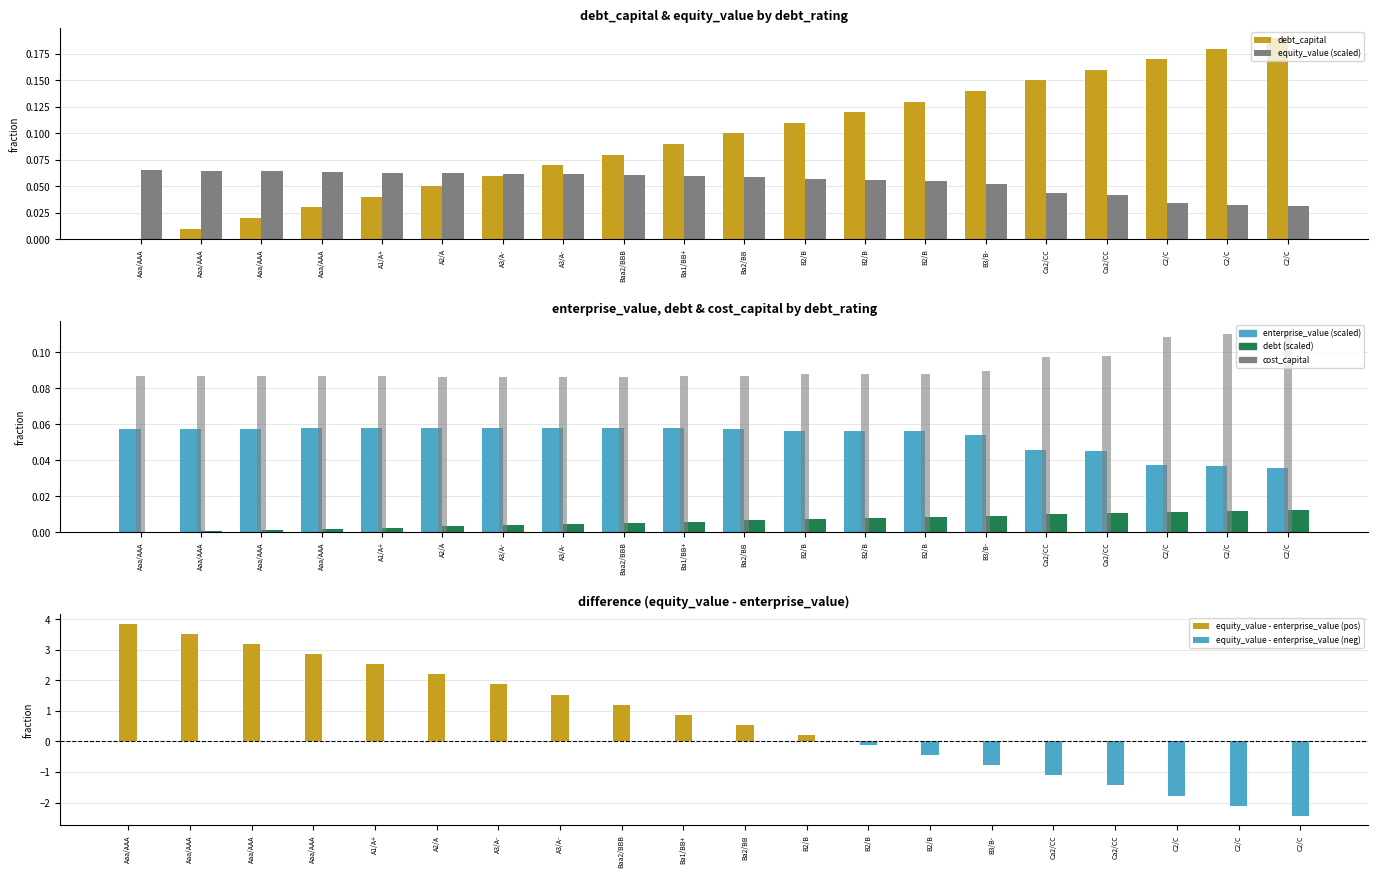

What is the label of the 1st bar from the left?

Aaa/AAA